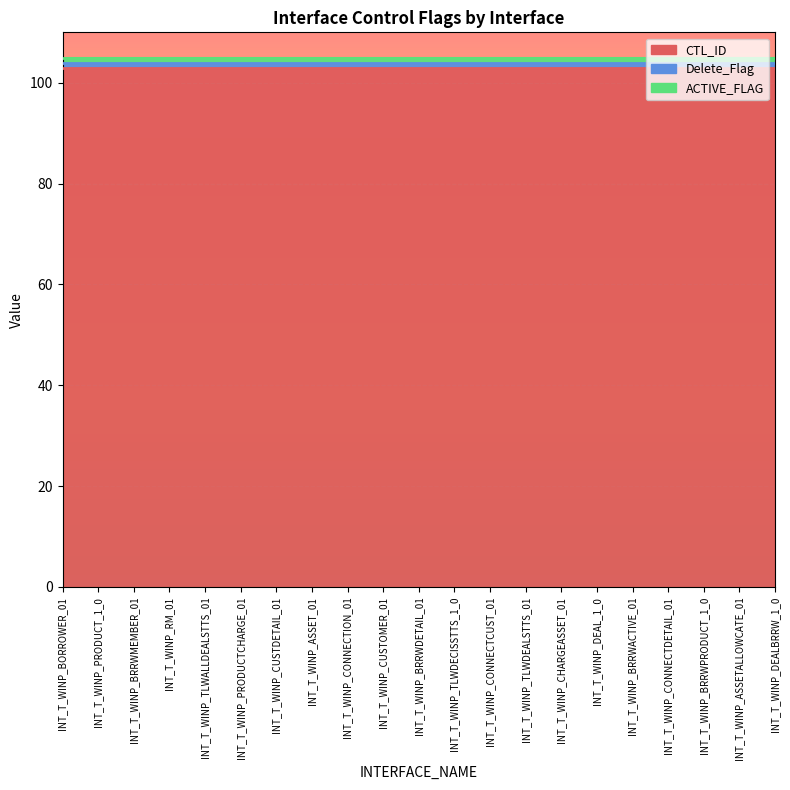

What is the total value across all series at INT_T_WINP_PRODUCTCHARGE_01?

105